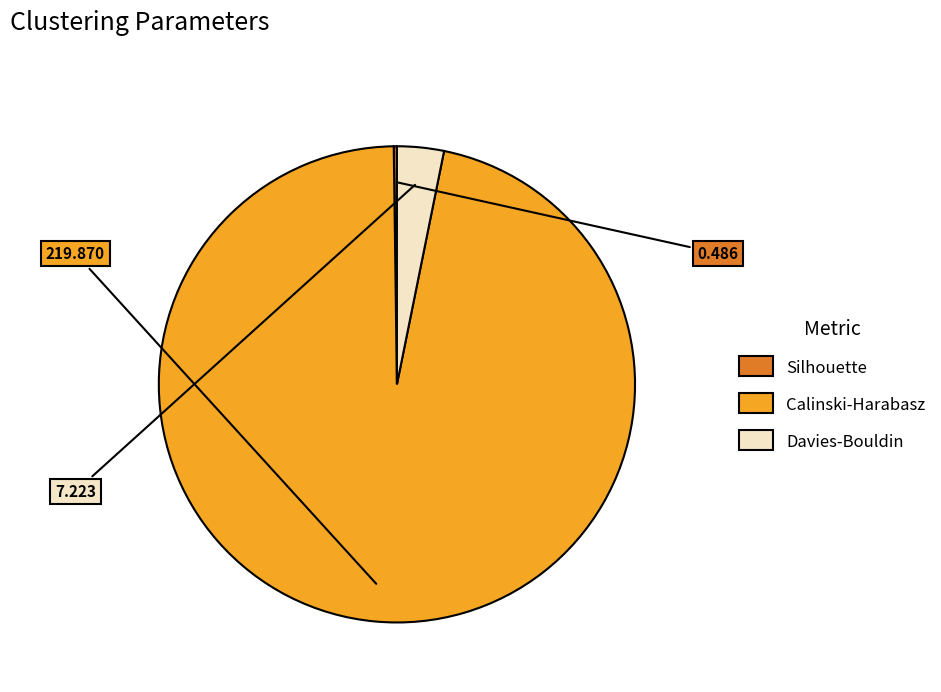

Which category has the biggest portion of the pie?

Calinski-Harabasz